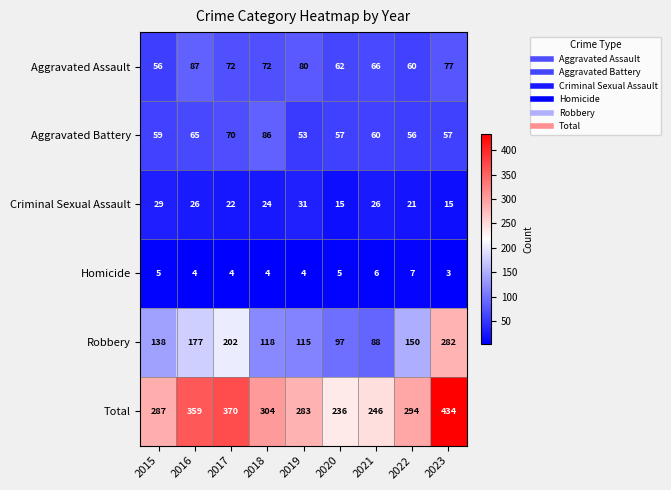

Which series has the largest total across all categories?

Total